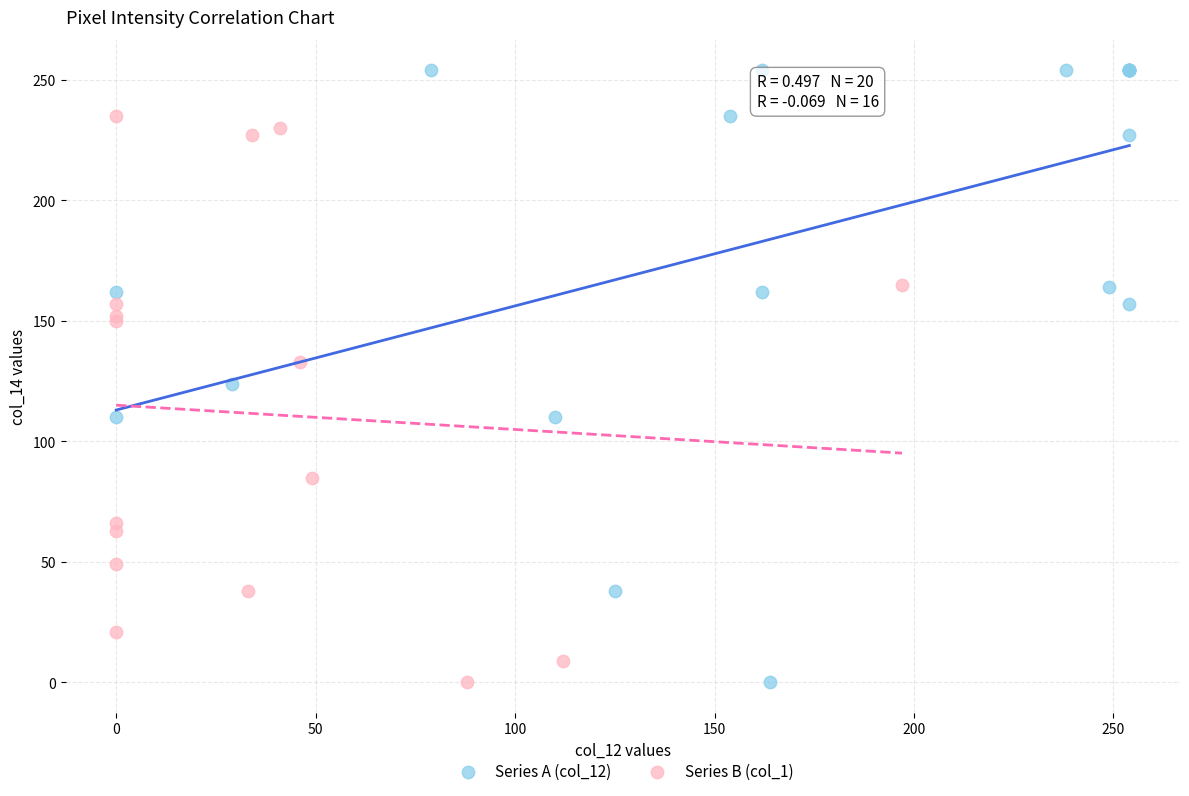

Which series has the widest spread of Y values?

Series A (col_12)